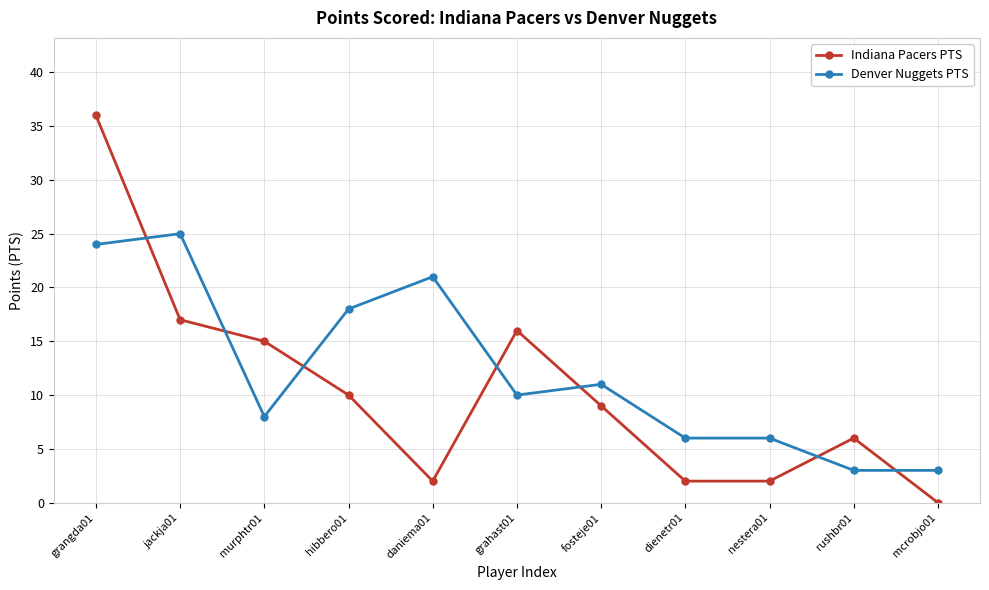

Rank the series by their maximum value, from highest to lowest.

Indiana Pacers PTS, Denver Nuggets PTS